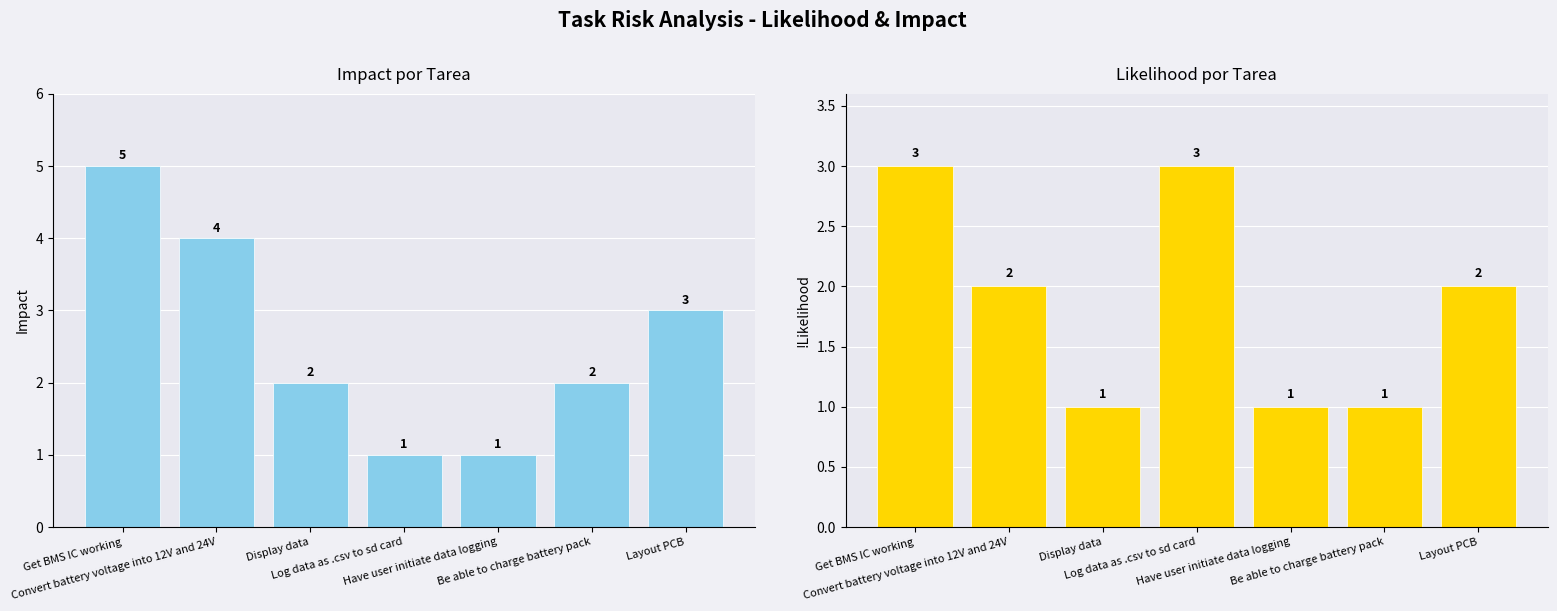

Reading left to right, list all the values displayed in this chart.

Impact: Get BMS IC working=5	Convert battery voltage into 12V and 24V=4	Display data=2	Log data as .csv to sd card=1	Have user initiate data logging=1	Be able to charge battery pack=2	Layout PCB=3
!Likelihood: Get BMS IC working=3	Convert battery voltage into 12V and 24V=2	Display data=1	Log data as .csv to sd card=3	Have user initiate data logging=1	Be able to charge battery pack=1	Layout PCB=2